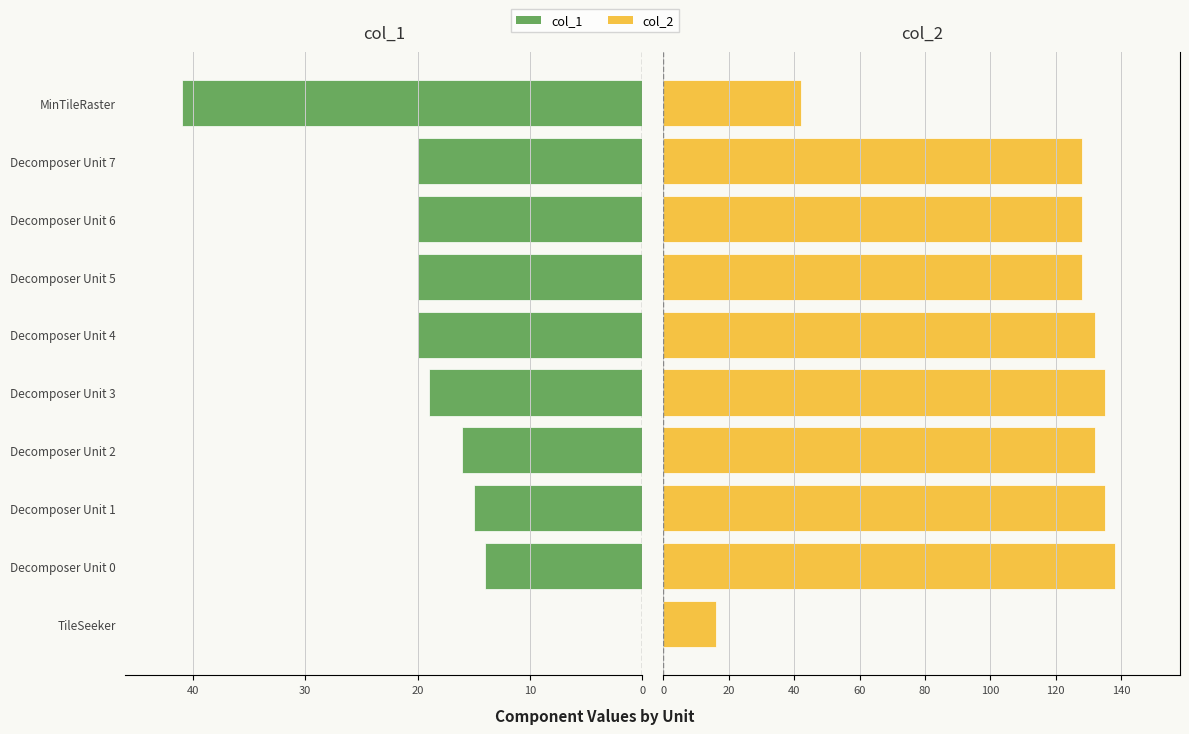

Rank the series by their average value, from lowest to highest.

col_1, col_2